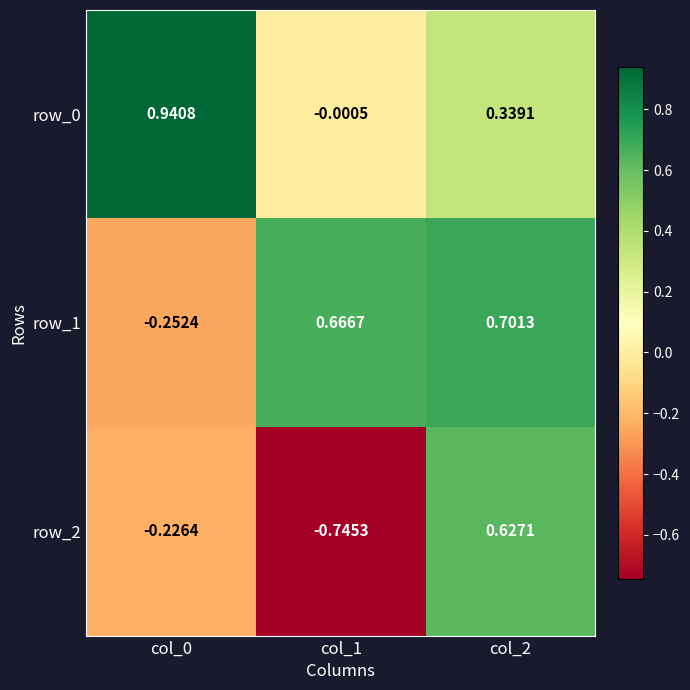

At which label is row_0 closest to 0?

col_1